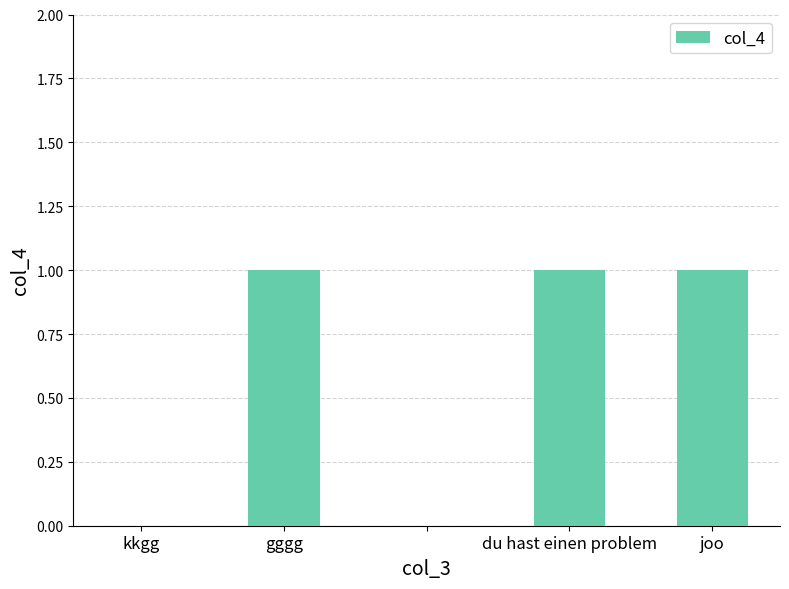

Reading left to right, list all the values displayed in this chart.

0	1	0	1	1